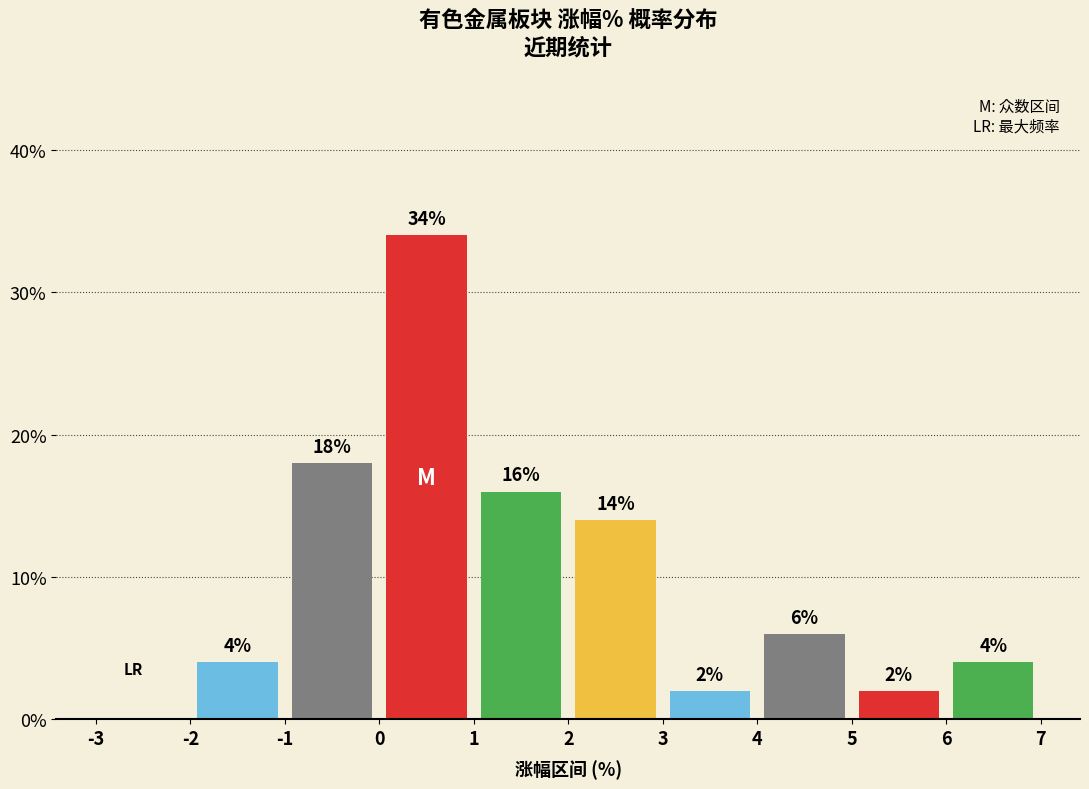

Over which range of the x-axis is the bar tallest?

0 to 1